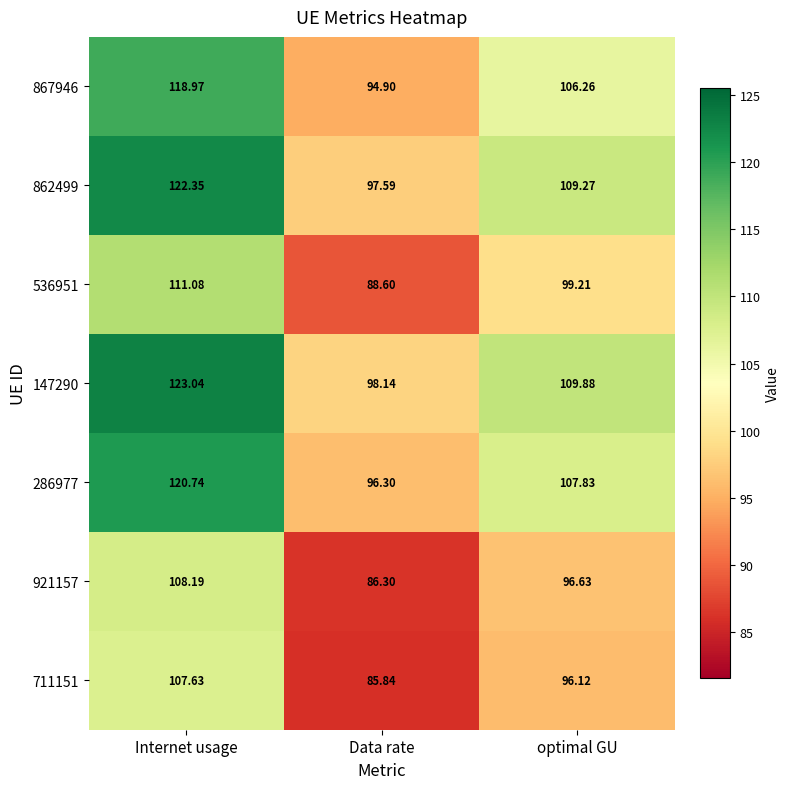

What is the spread (max minus min) of values at Data rate?

12.3